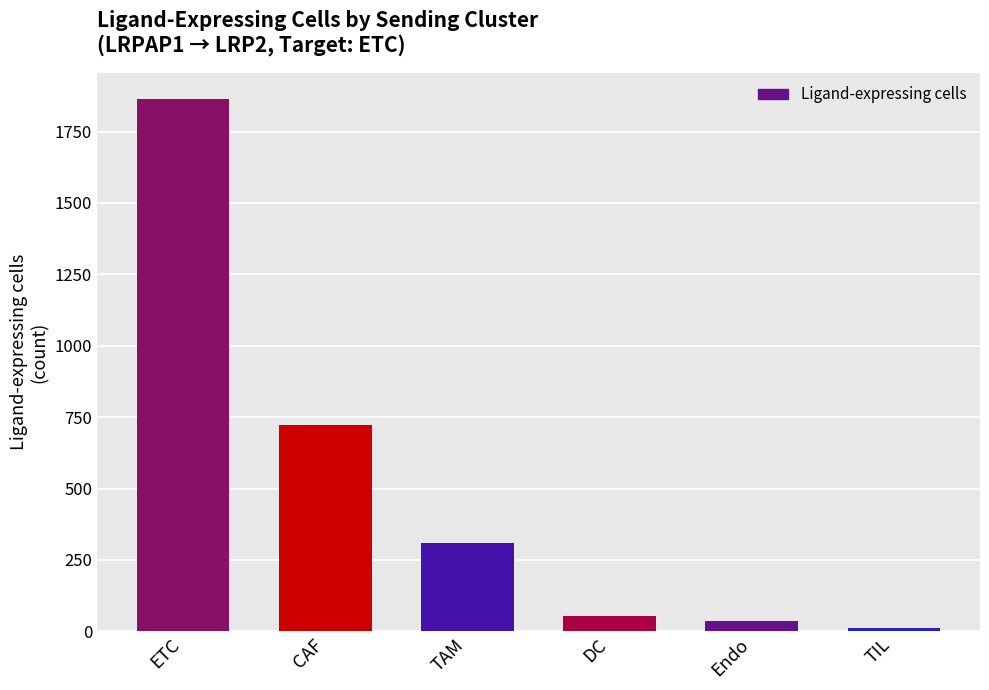

What is the sum of the values at TIL and DC?

66